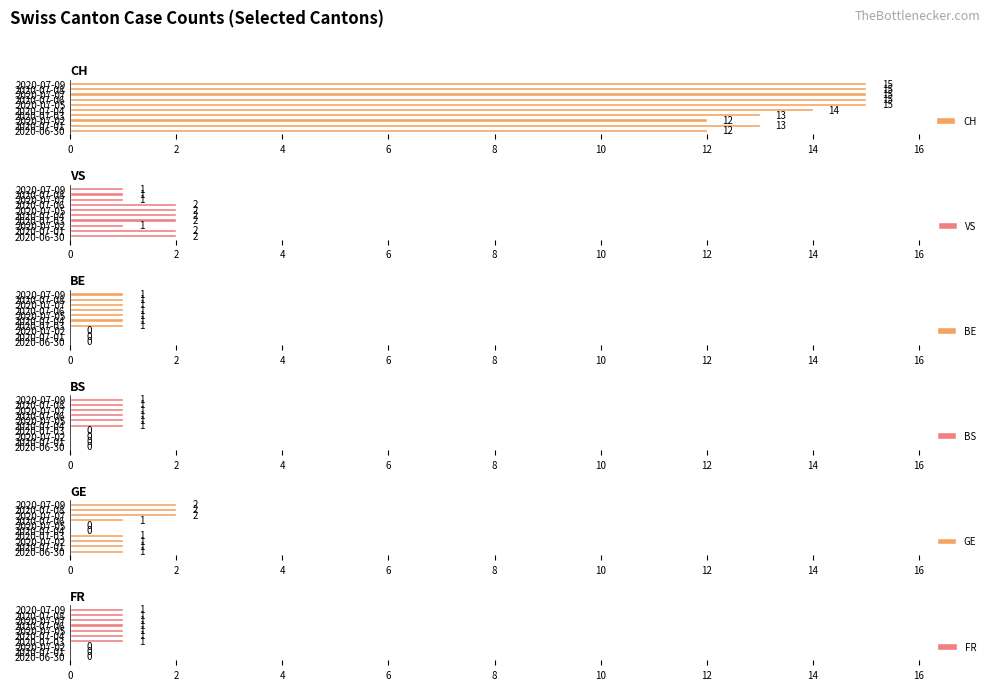

Rank the series by their maximum value, from highest to lowest.

CH, VS, GE, BE, BS, FR